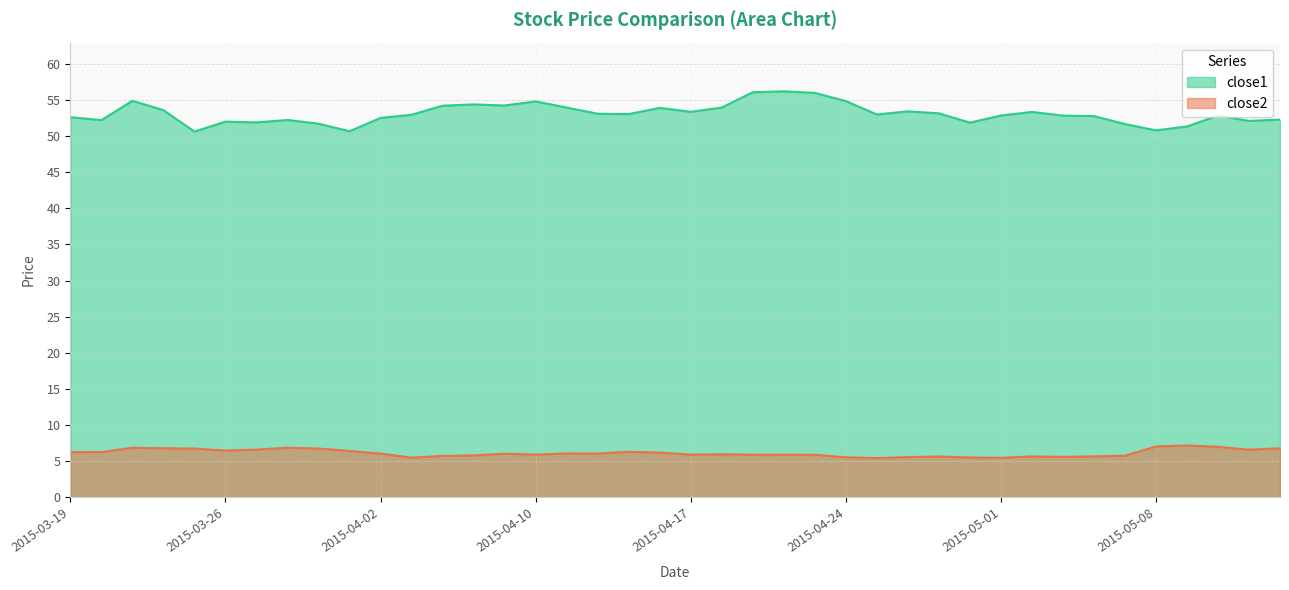

In close1, how many points are higher than both neighbors (excluding endpoints)?

10